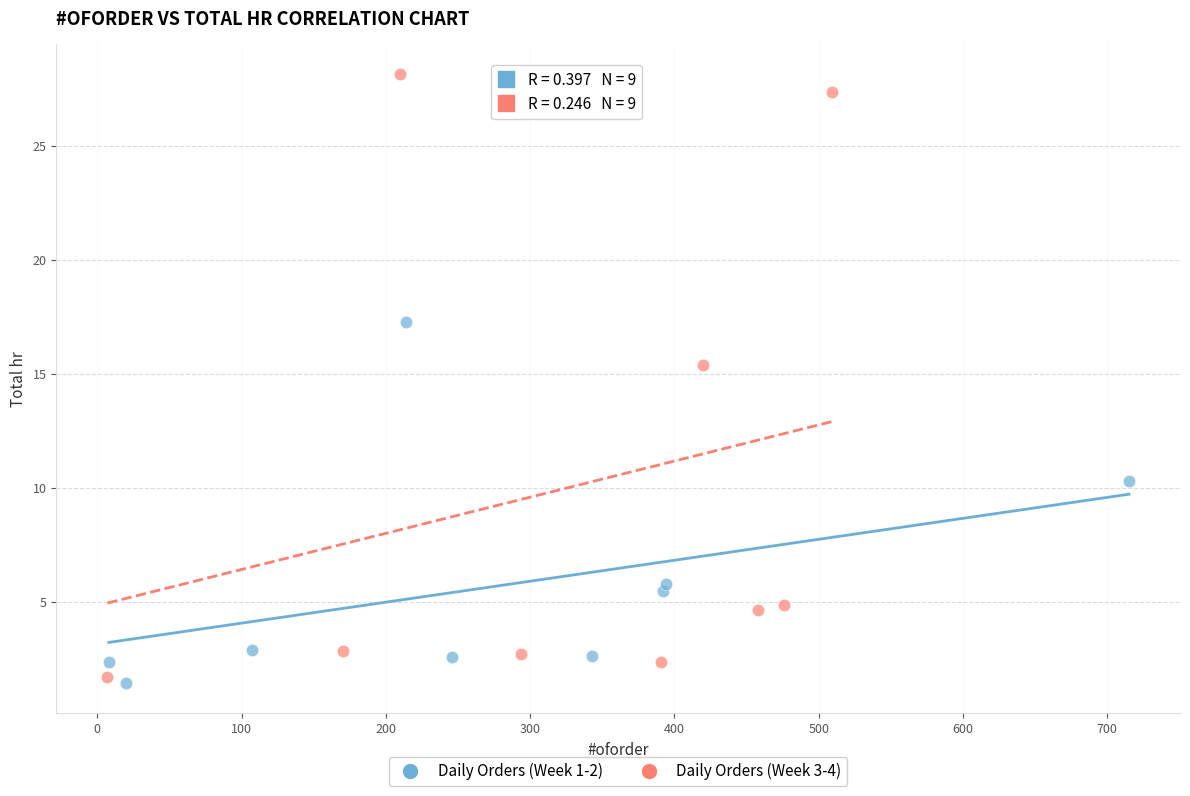

Which series has the largest Y range (max minus min)?

Daily Orders (Week 3-4)